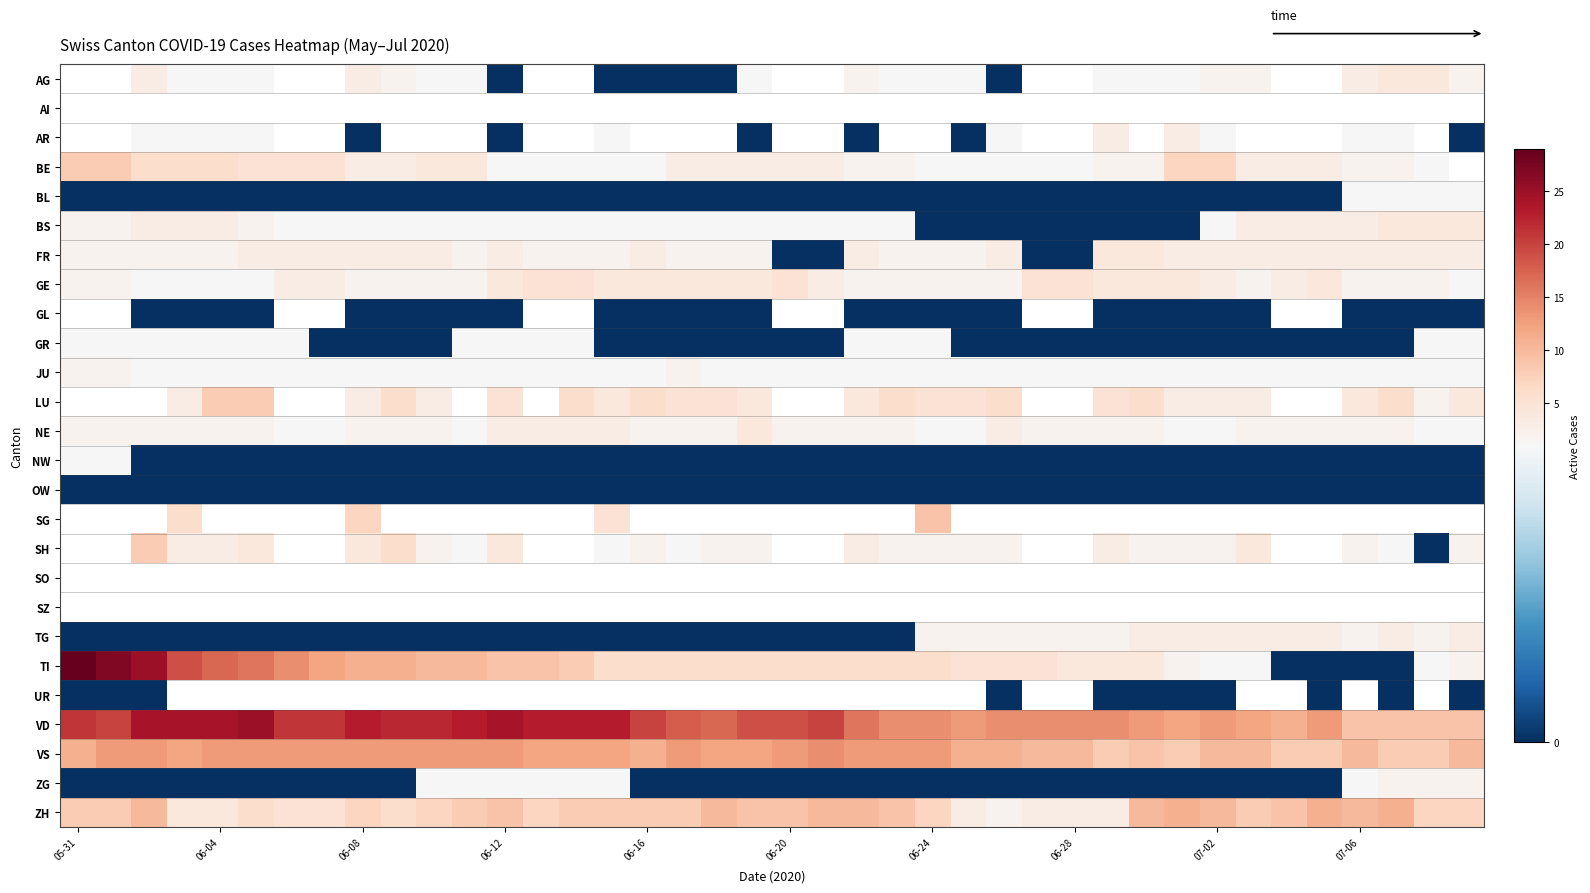

Which series has the largest range (max minus min)?

TI